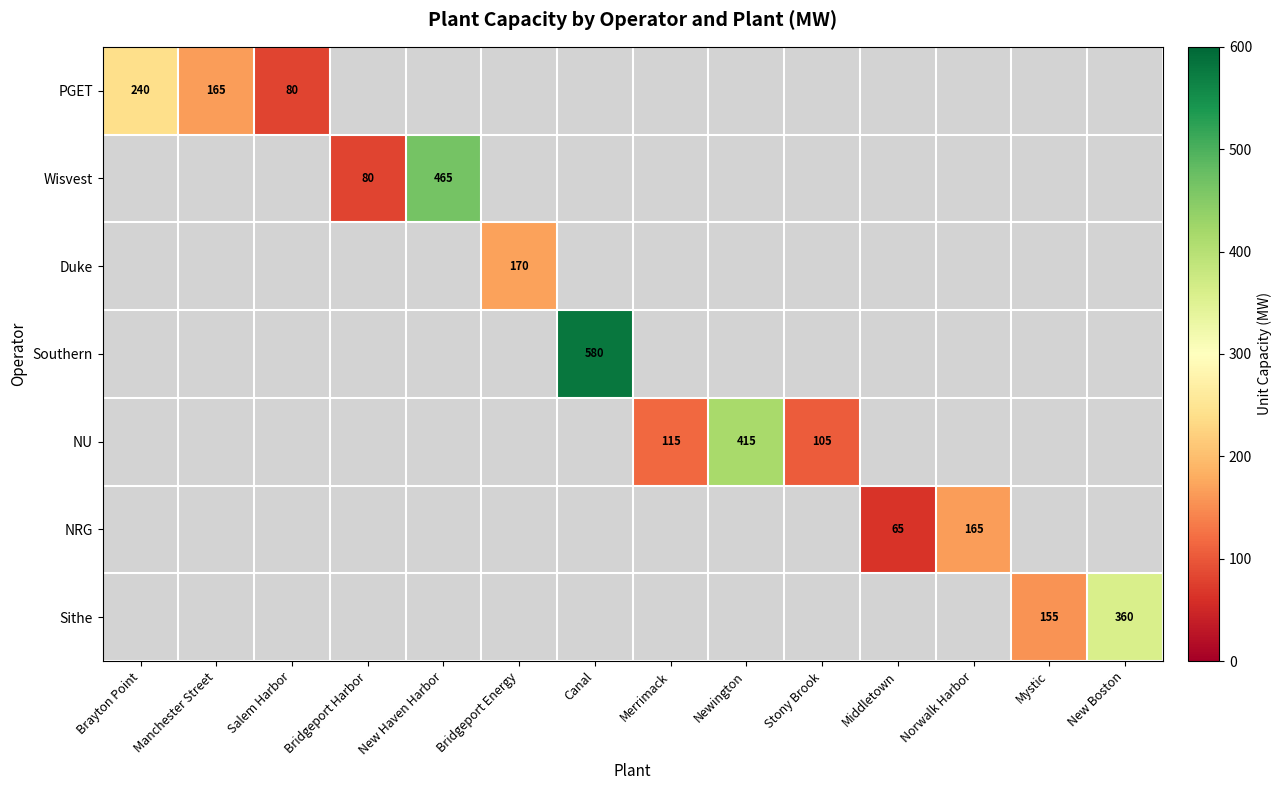

At Newington, list the series in order from smallest to largest.

PGET, Wisvest, Duke, Southern, NU, NRG, Sithe